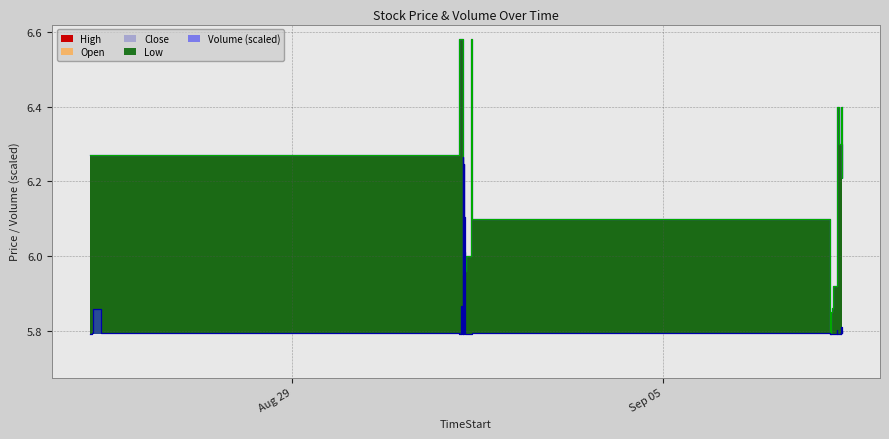

What position from the right is 2025-09-08 06:45?

11